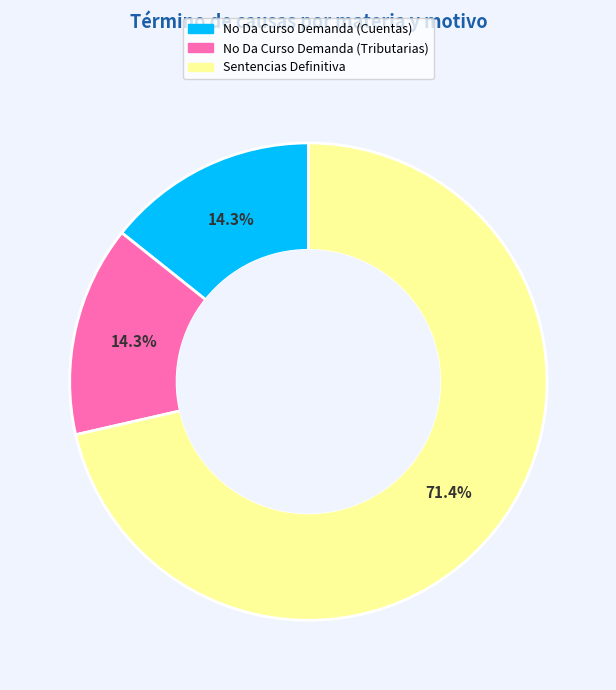

How many segments does this pie chart have?

3